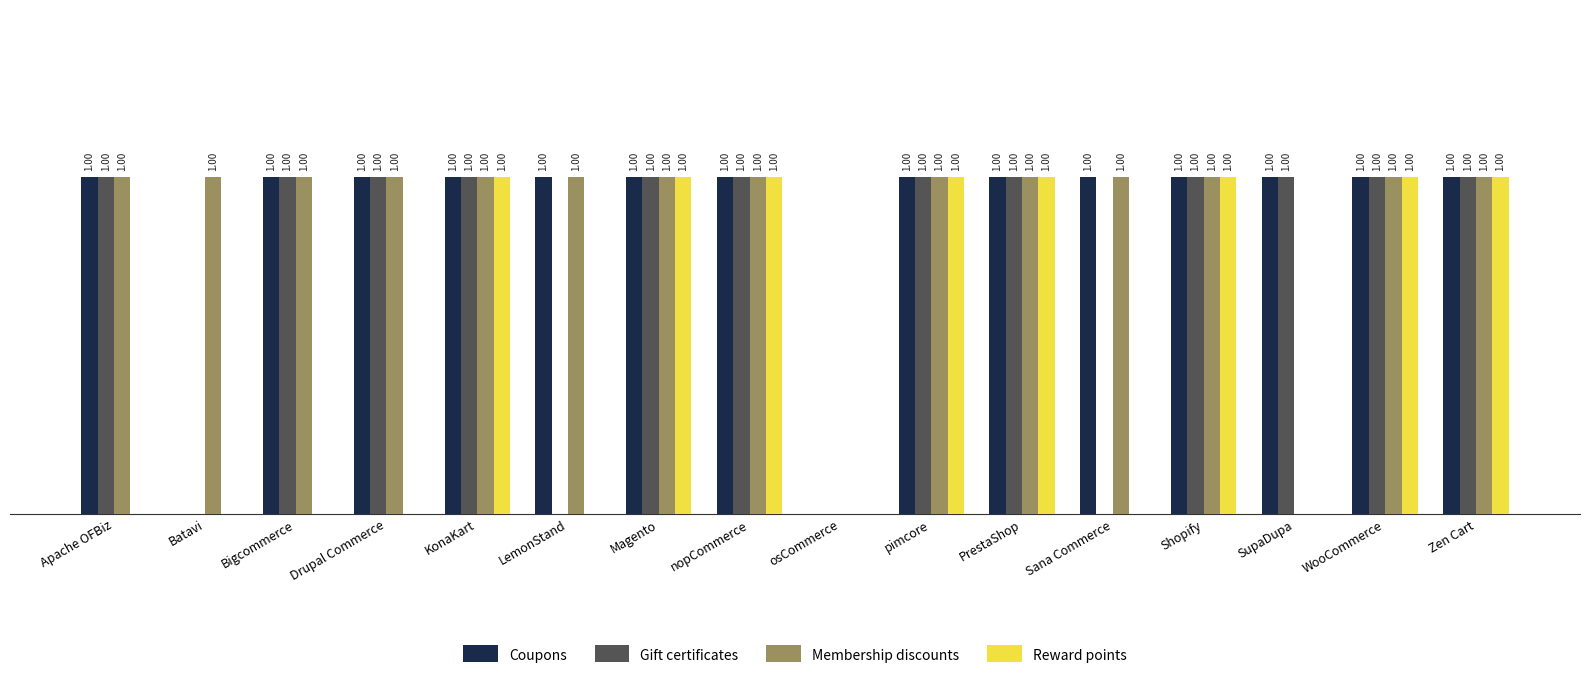

Between Drupal Commerce and pimcore, which series saw the biggest shift?

Reward points